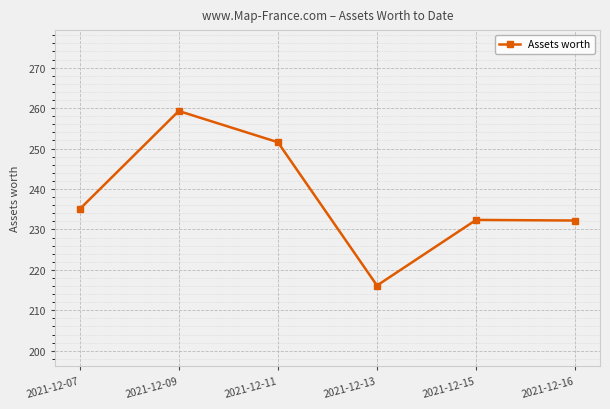

Which category has the highest value across all series?

2021-12-09